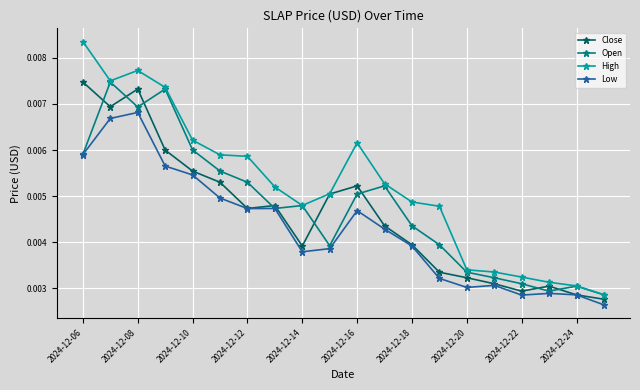

Does the chart have visible grid lines?

Yes